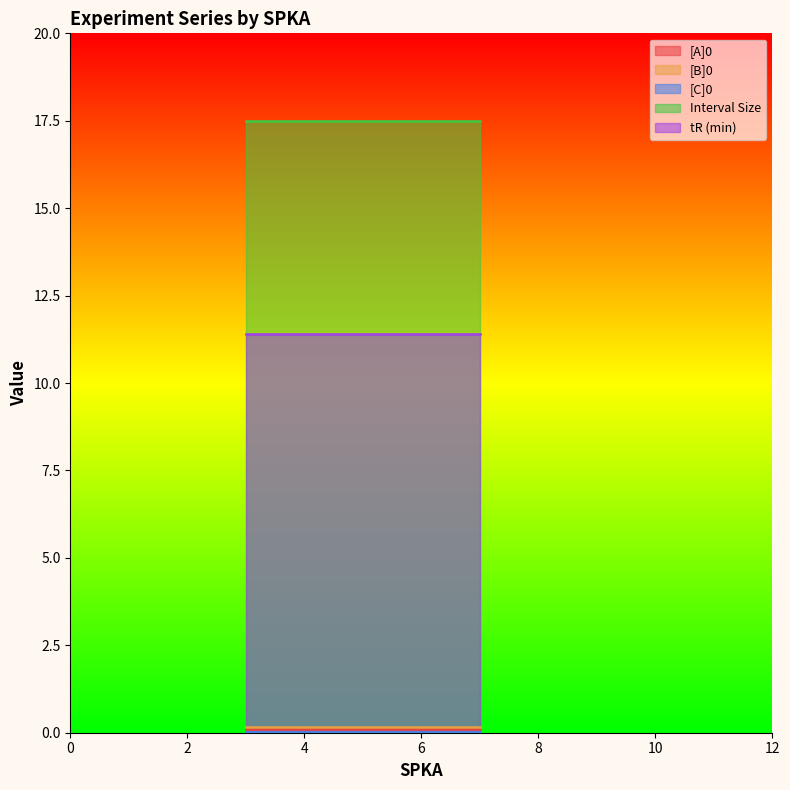

What is the greatest value displayed?

17.5